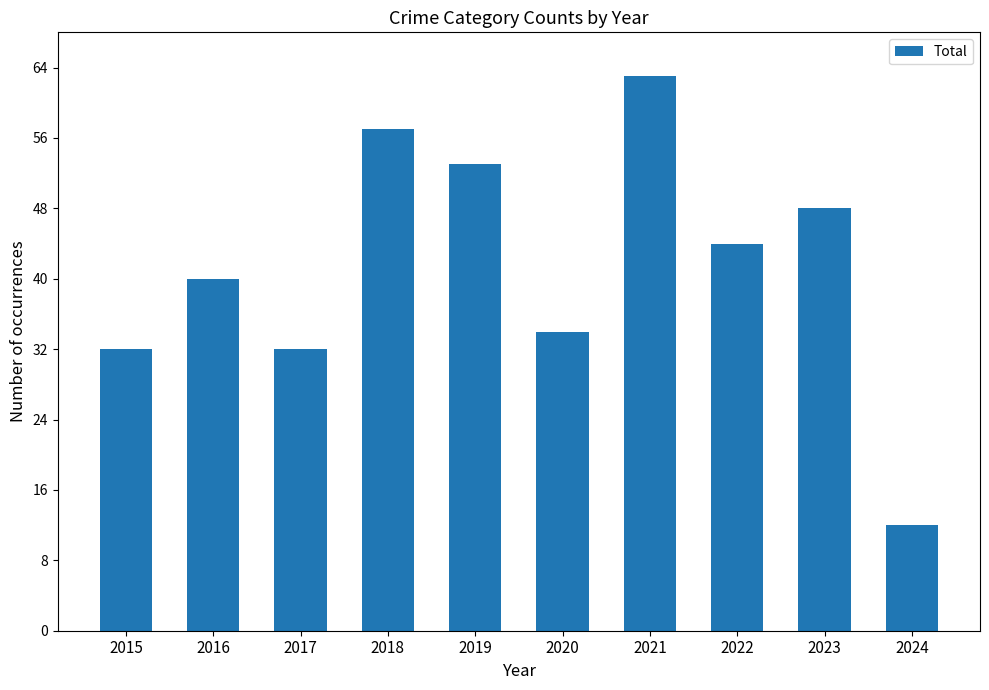

True or false: the data shows 67 at 2022.

False